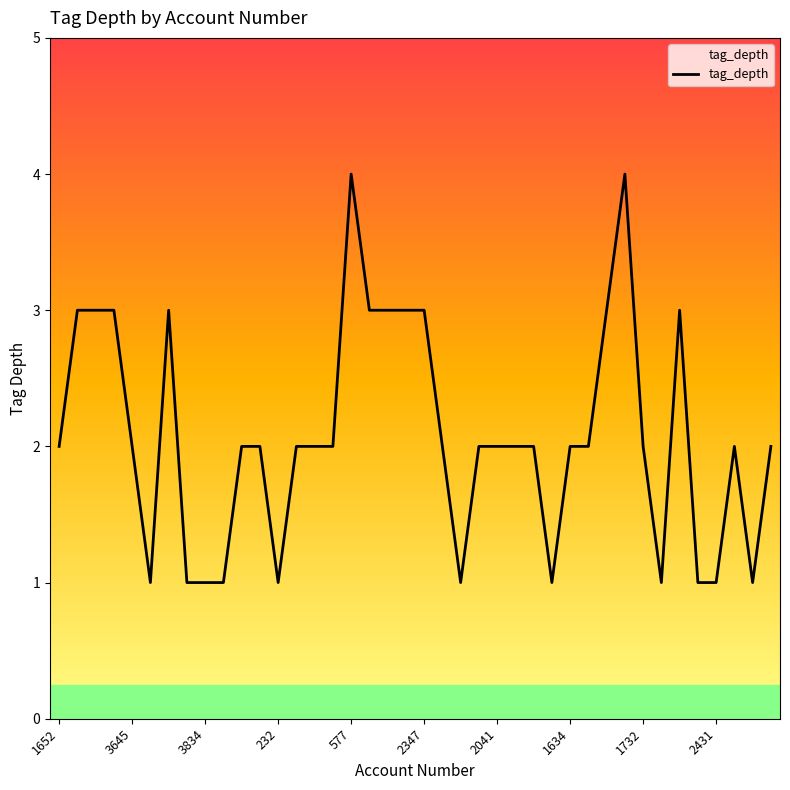

What is the average value?

2